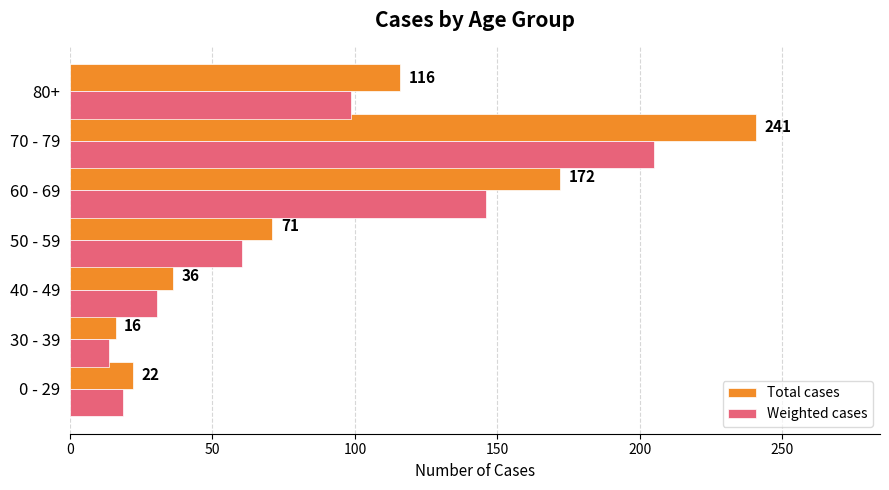

What is the average value of the Weighted cases series?

81.8